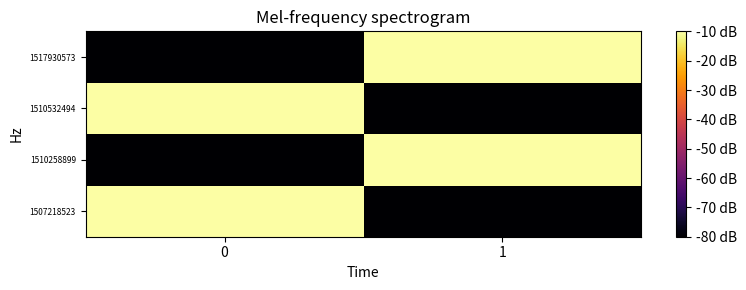

What is the total value across all series at 1?

-180